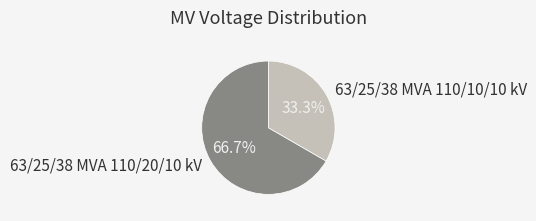

To the nearest percent, what is the difference between the largest and smallest slice percentages?

33%